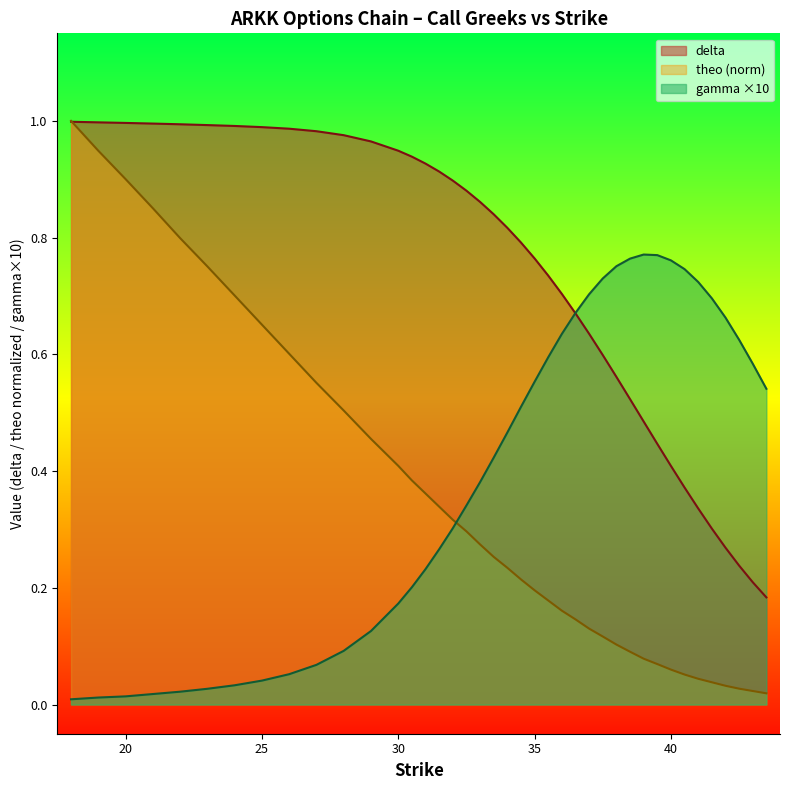

What is the difference between the maximum and second lowest values in the theo series?

1.0